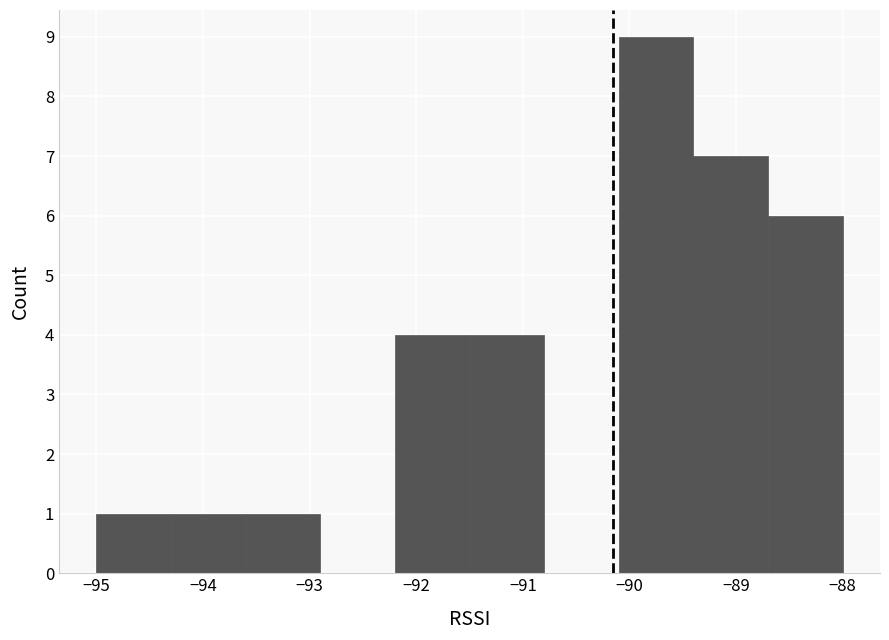

What is the height of the bar covering -91.5 to -90.8 on the x-axis? The values are not printed on the chart, so give them approximately, as read against the axis.

4